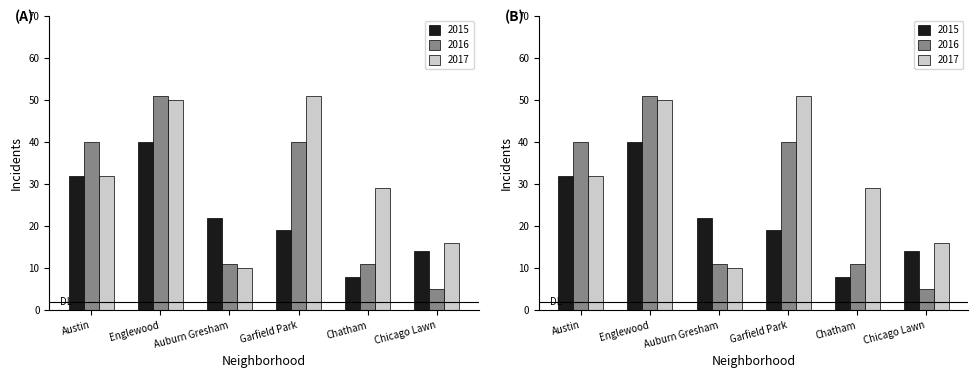

What is the difference between the second highest and minimum values in the 2016 series?

35